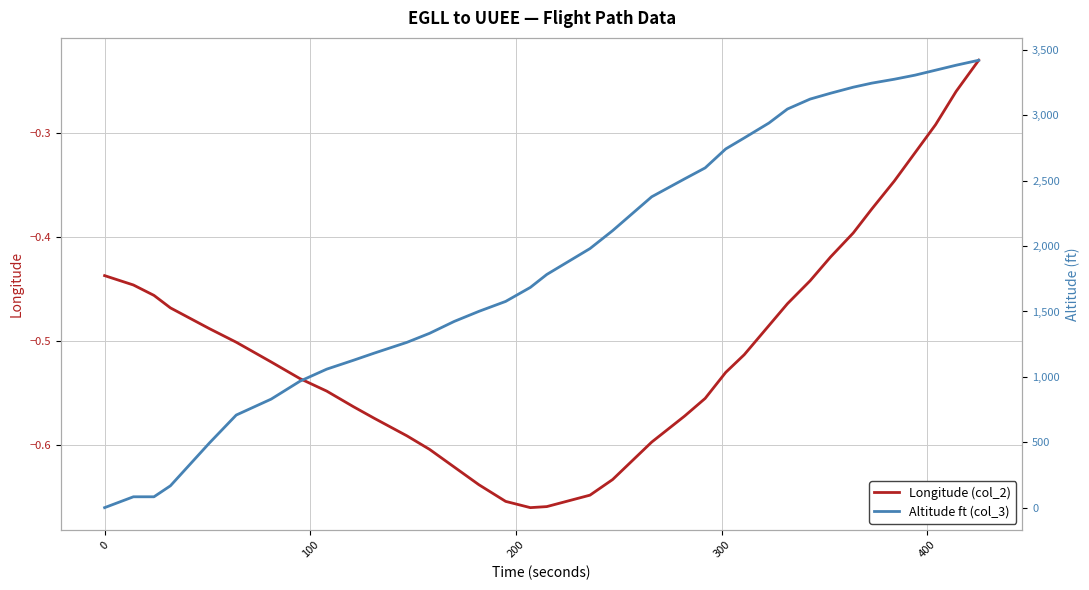

Which series has the largest total across all categories?

Altitude ft (col_3)